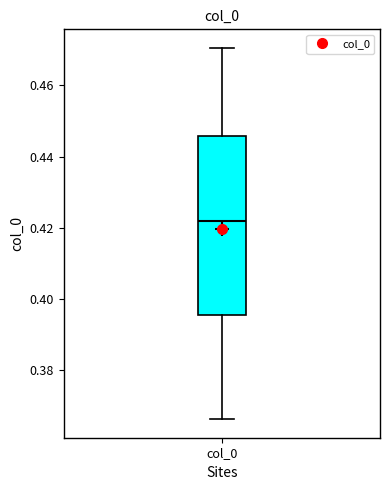

Where is the upper edge of the box for col_0 on the y-axis? The values are not printed on the chart, so give them approximately, as read against the axis.

0.446